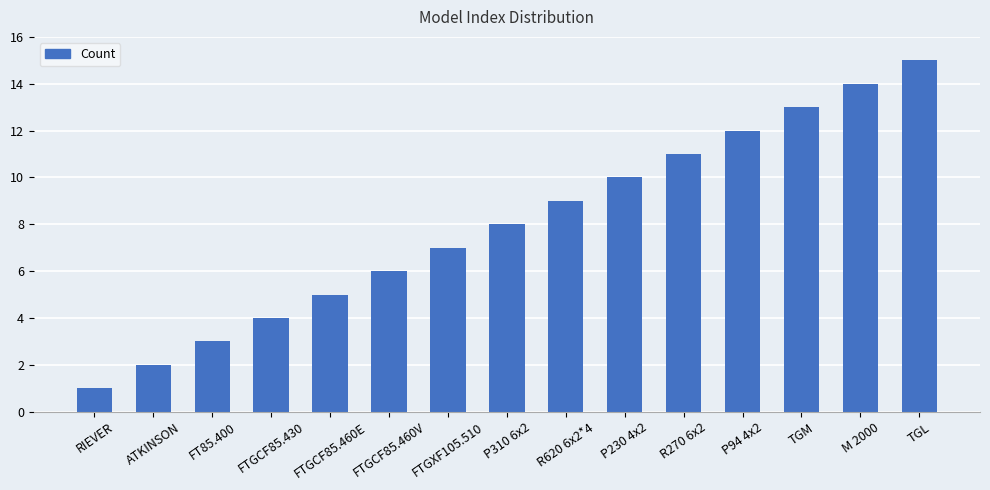

Reading left to right, list all the values displayed in this chart.

RIEVER=1	ATKINSON=2	FT85.400=3	FTGCF85.430=4	FTGCF85.460E=5	FTGCF85.460V=6	FTGXF105.510=7	P310 6x2=8	R620 6x2*4=9	P230 4x2=10	R270 6x2=11	P94 4x2=12	TGM=13	M 2000=14	TGL=15